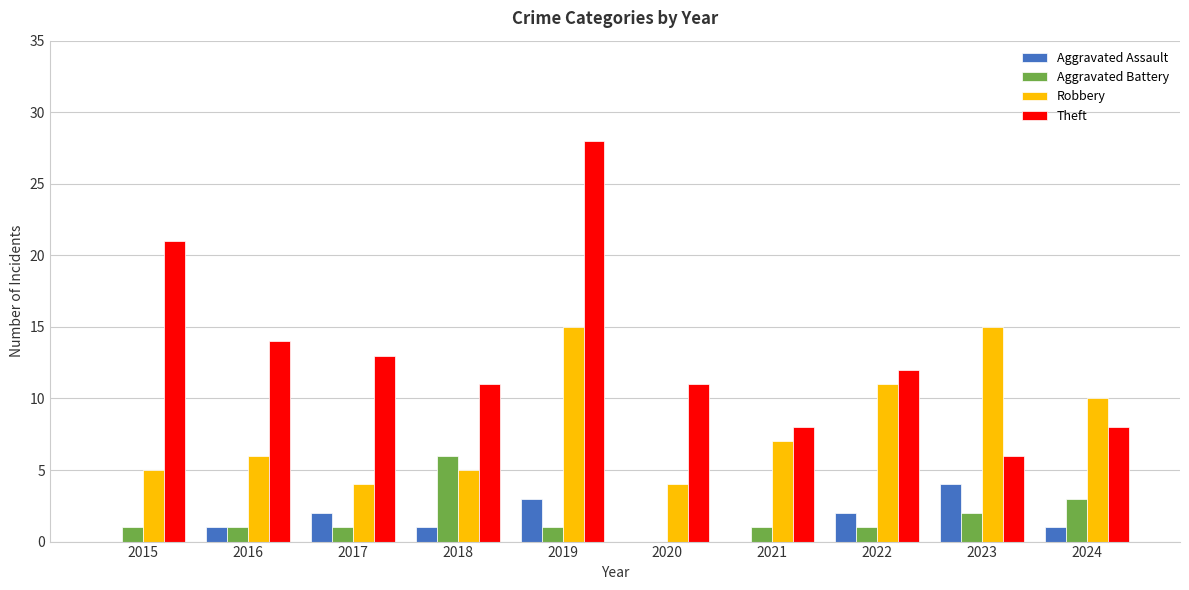

What is the average value of the Robbery series?

8